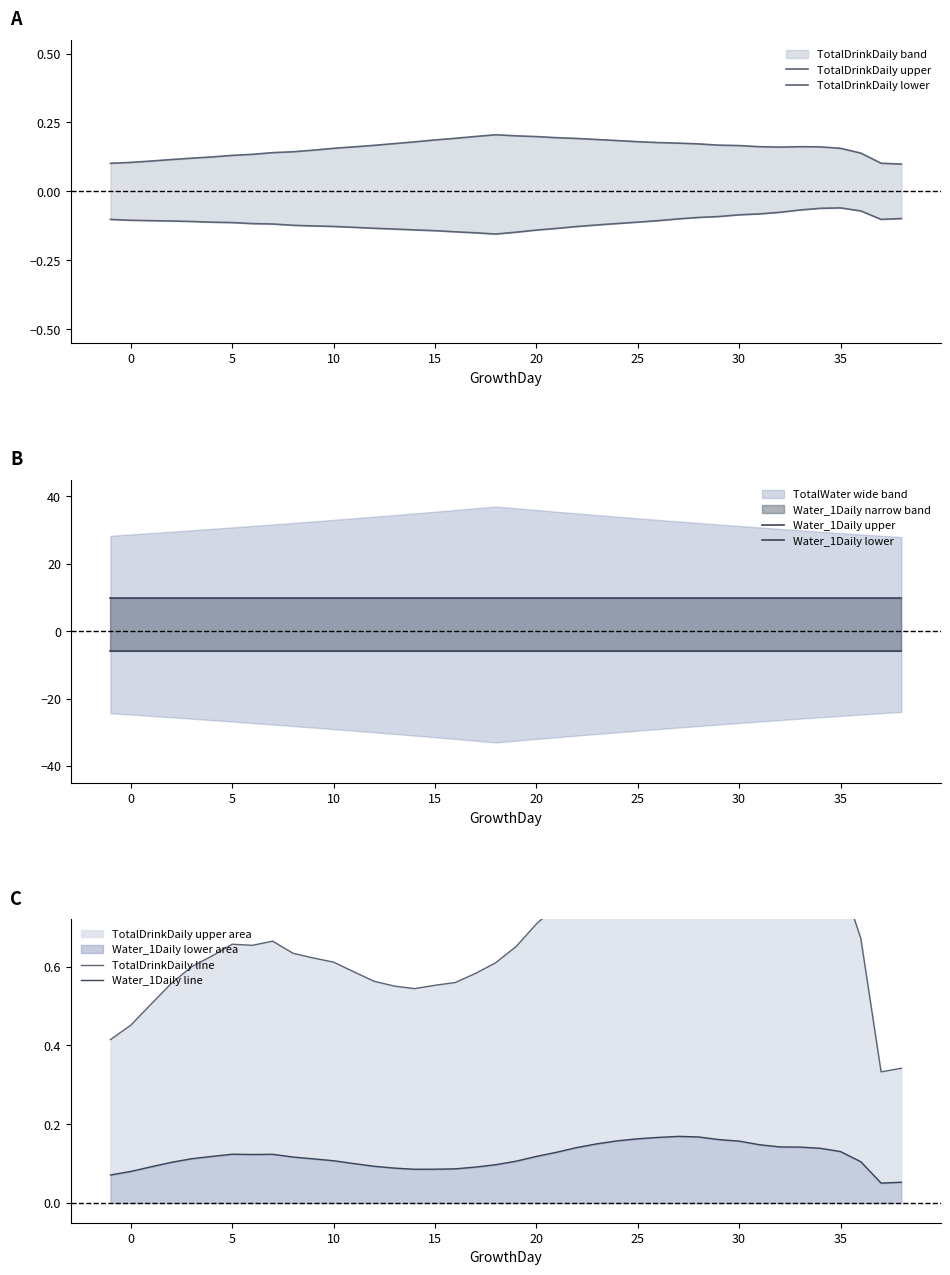

True or false: Water_1Daily line and Water_1Daily upper cross at least once.

False